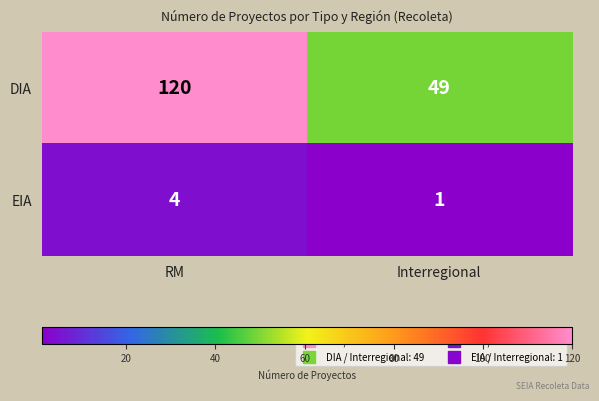

What is the sum of all EIA values?

5